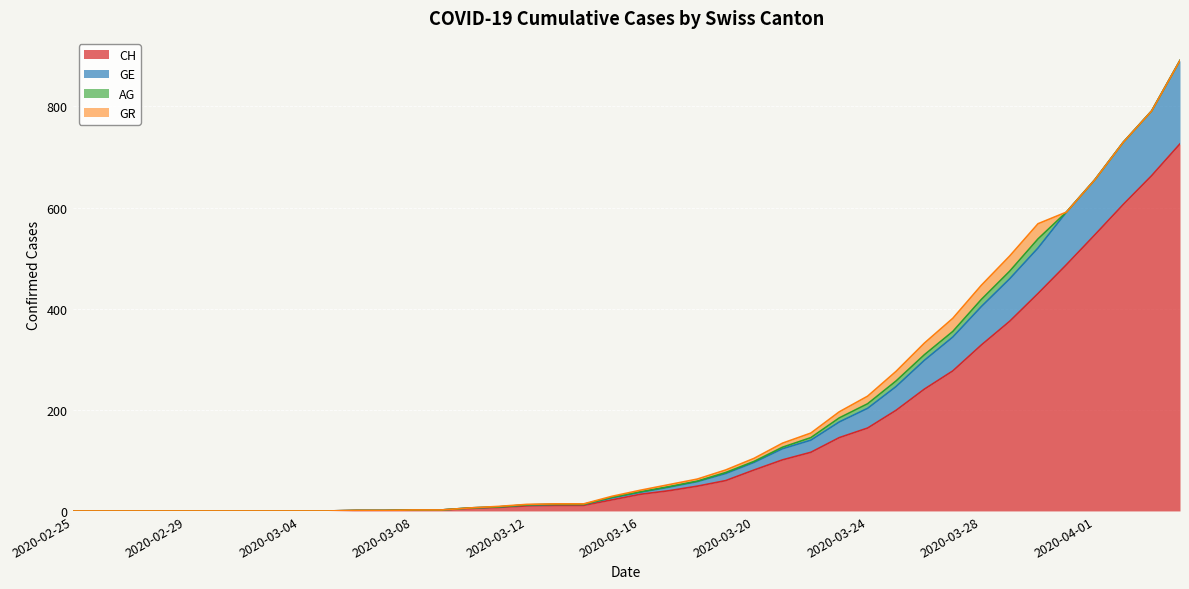

Where is GE nearest to the value 445?

2020-03-28